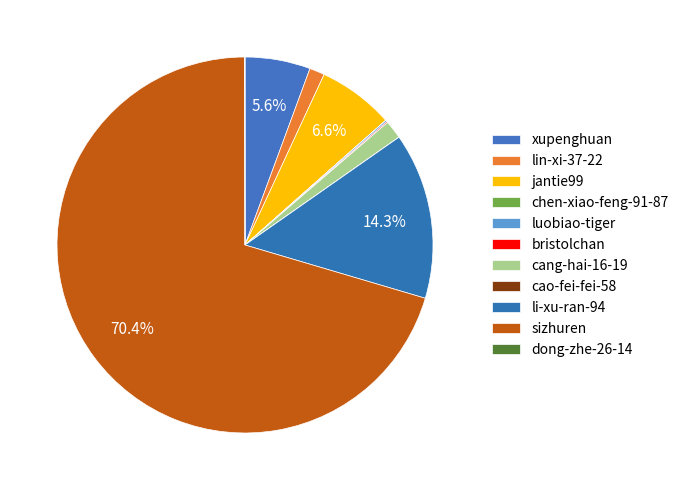

What percentage is the lin-xi-37-22 slice, to the nearest percent?

1%